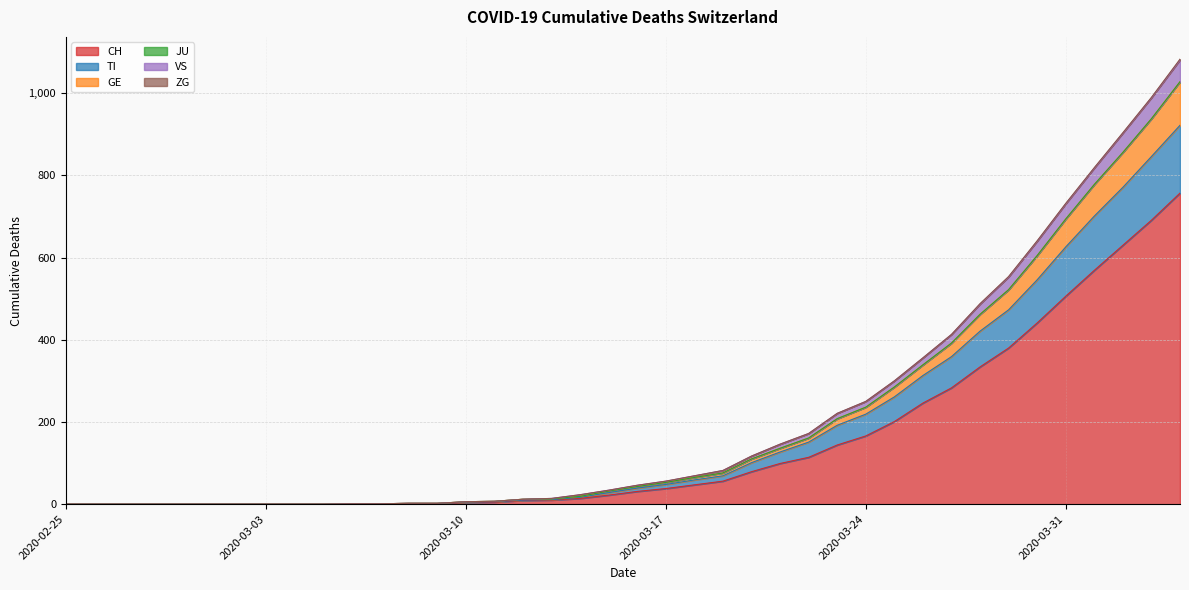

What is the highest value of the CH series?

757